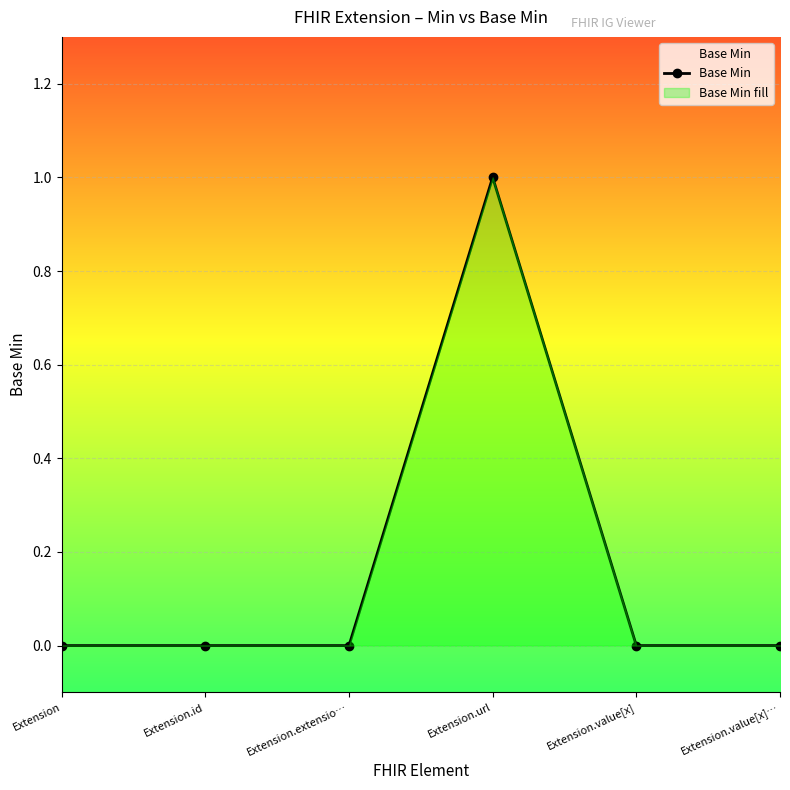

How many interior local peaks (higher than both neighbors) does the data have?

1